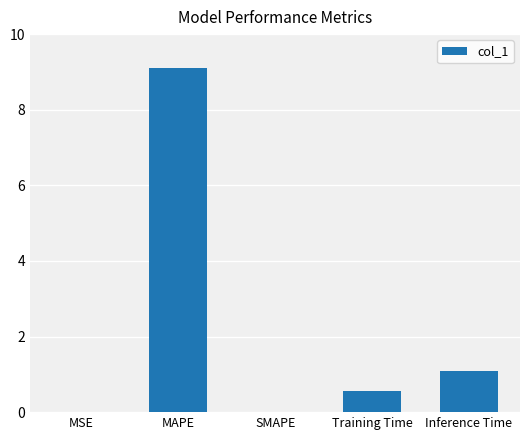

What is the maximum value shown in the chart?

9.1